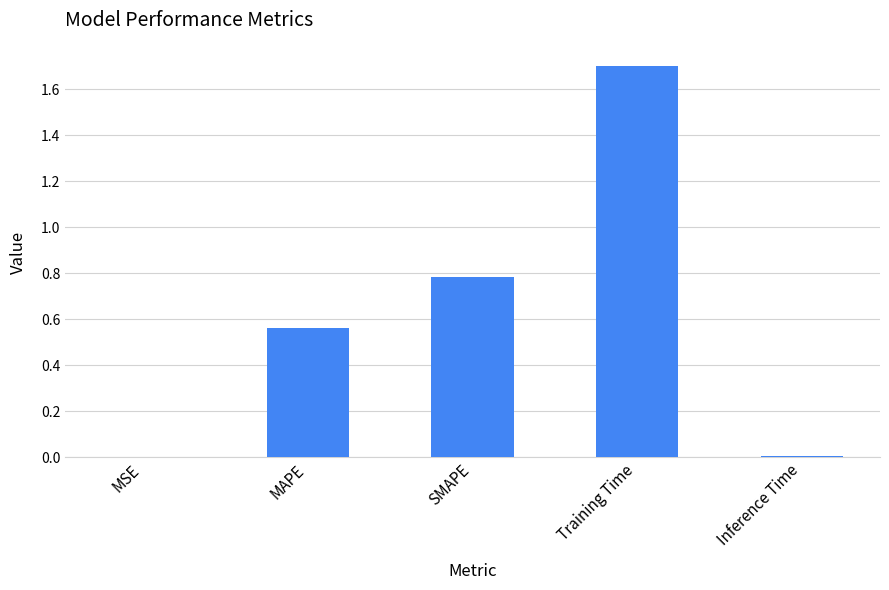

The value at SMAPE is 0.8. True or false?

True